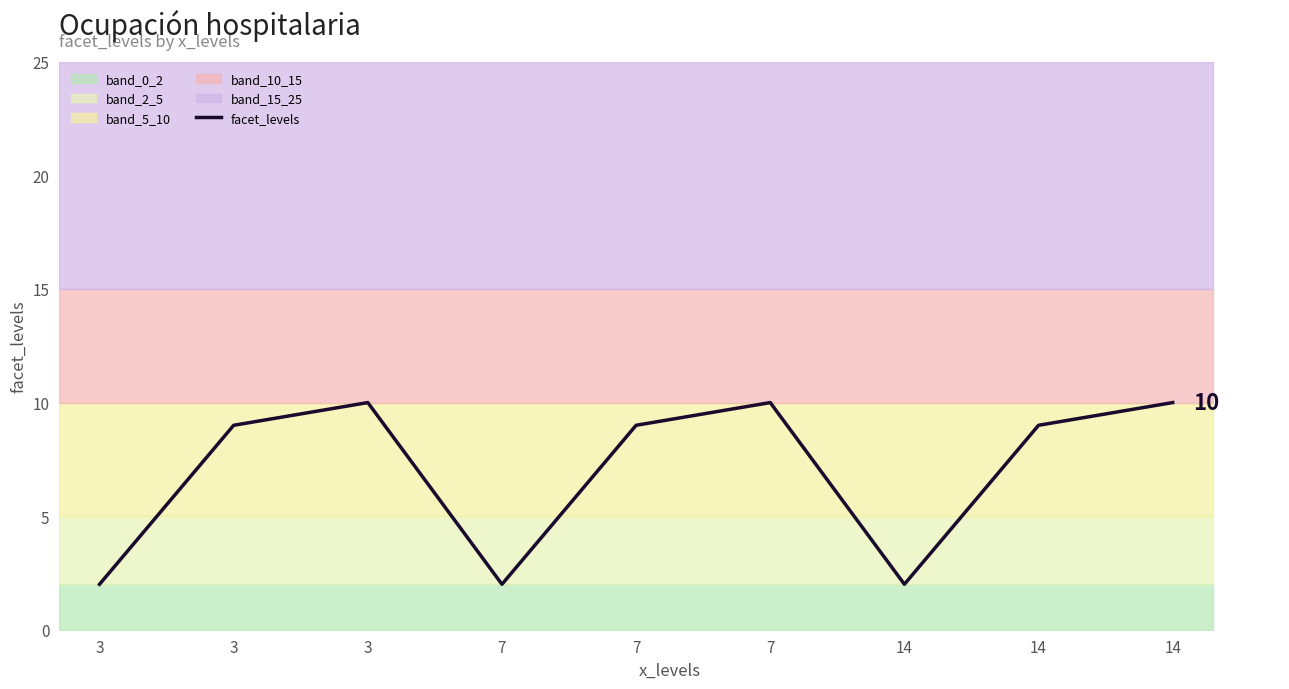

At which category does the chart reach its minimum across all series?

3